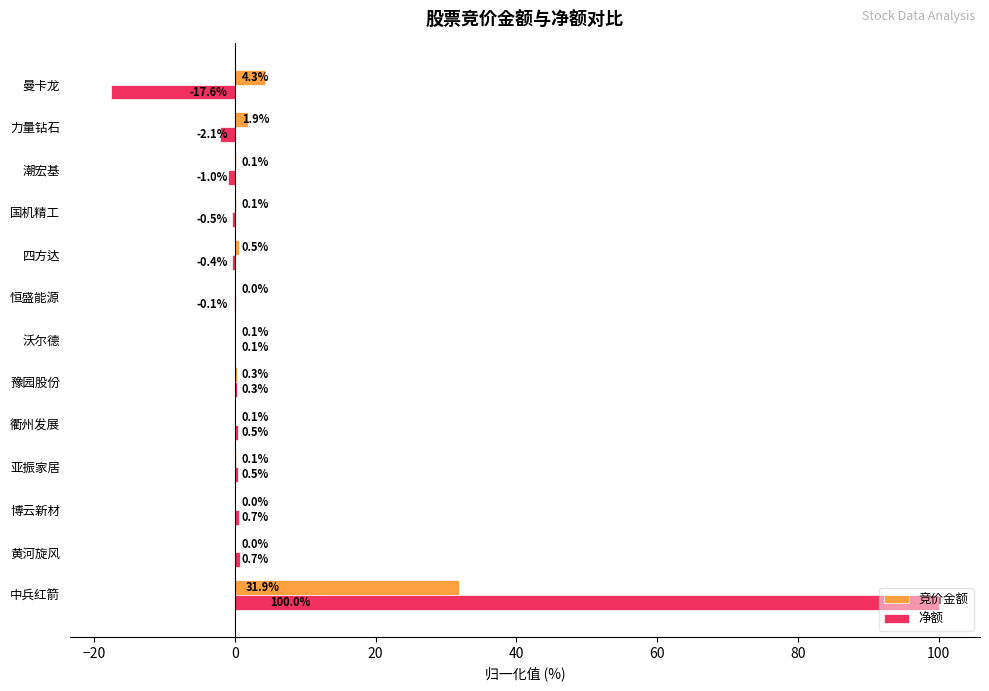

What is the highest value of the 竞价金额 series?

31.9